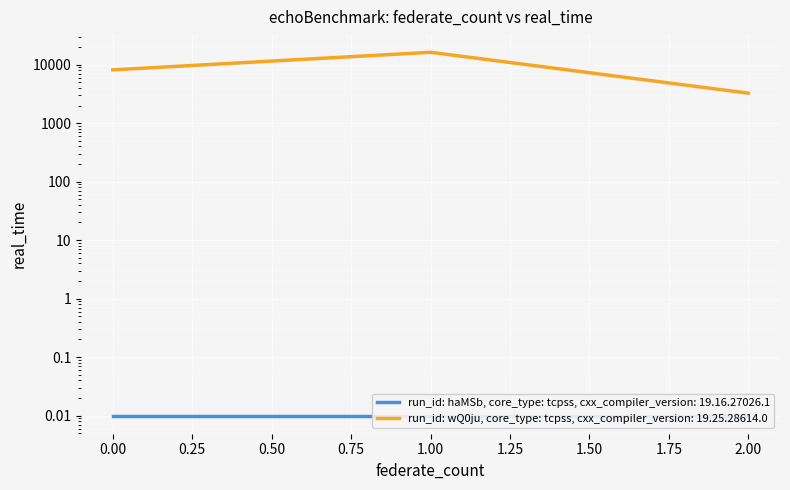

What is the minimum value shown in the chart?

3251.2